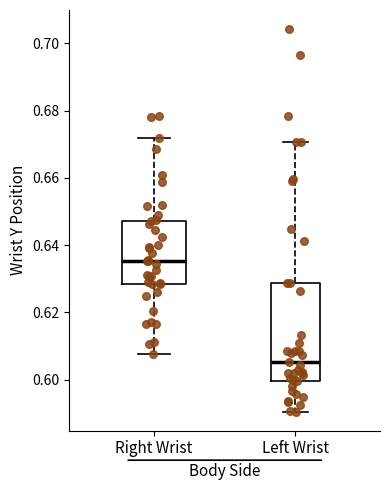

Which box is the tallest, from its lower edge to its upper edge?

Left Wrist